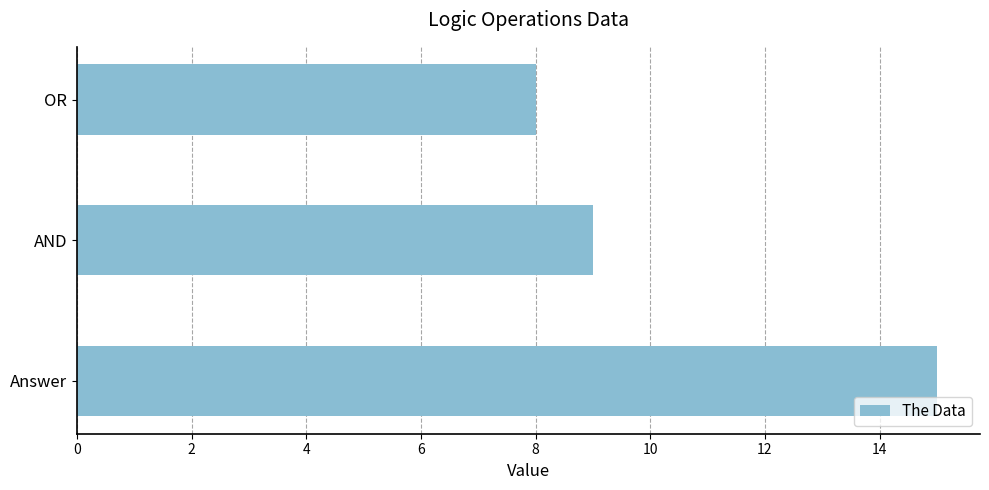

Between OR and Answer, which is larger?

Answer